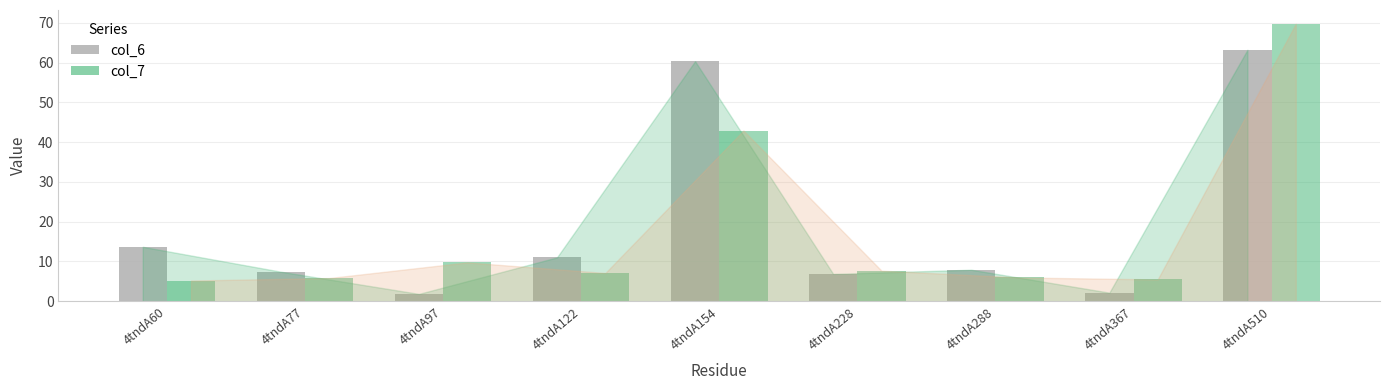

At which category does the chart reach its peak across all series?

4tndA510